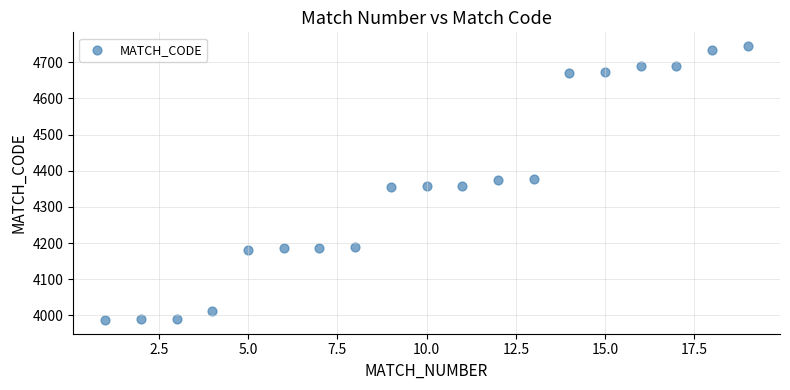

What is the range of X values (max minus min)?

18